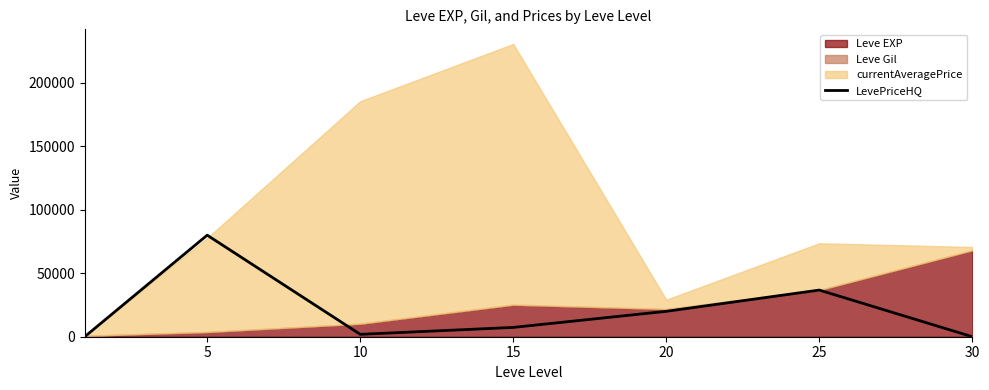

True or false: the data has more than 1 interior local peaks.

True